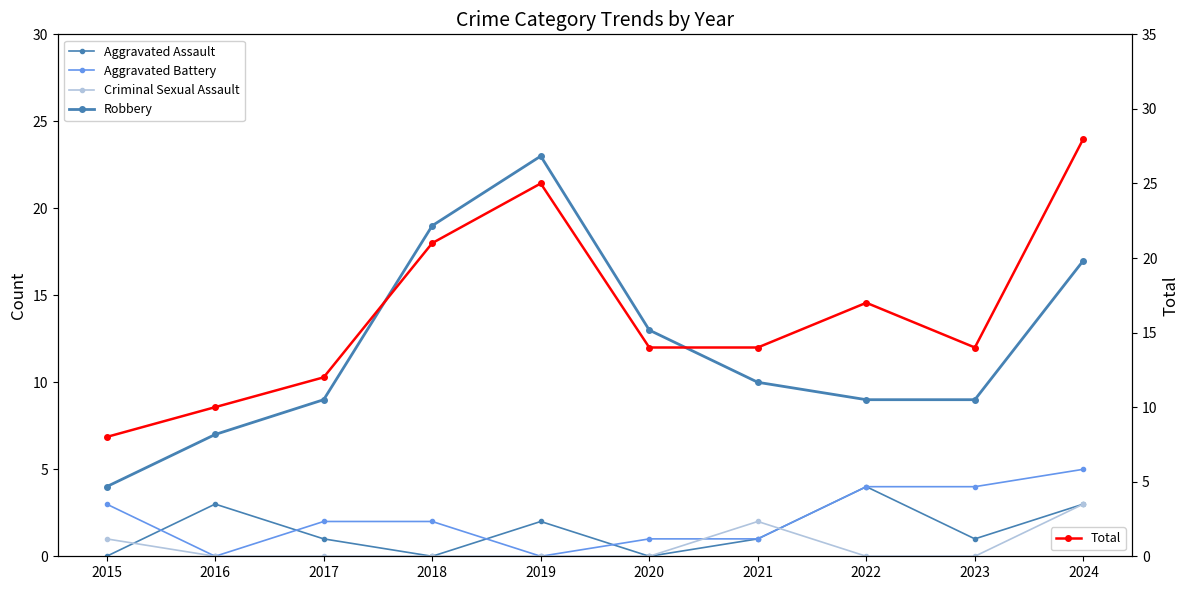

Where is Aggravated Assault nearest to the value 2?

2019